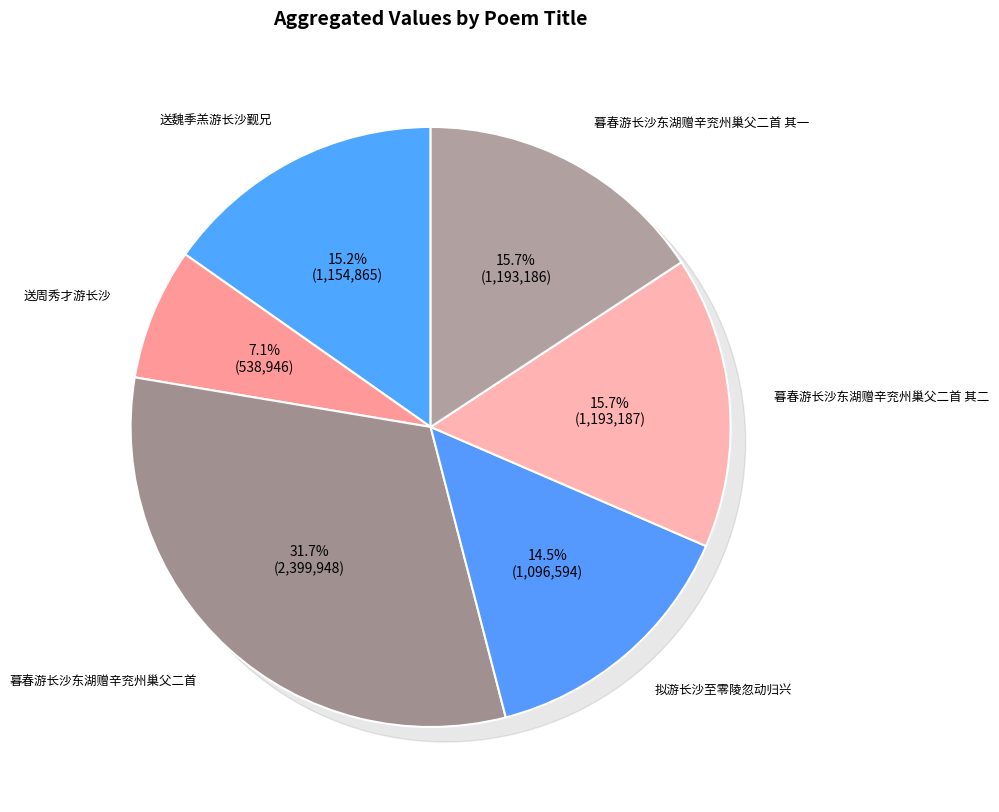

What is the ratio of the value at 拟游长沙至零陵忽动归兴 to the value at 暮春游长沙东湖赠辛兖州巢父二首 其二?

0.9